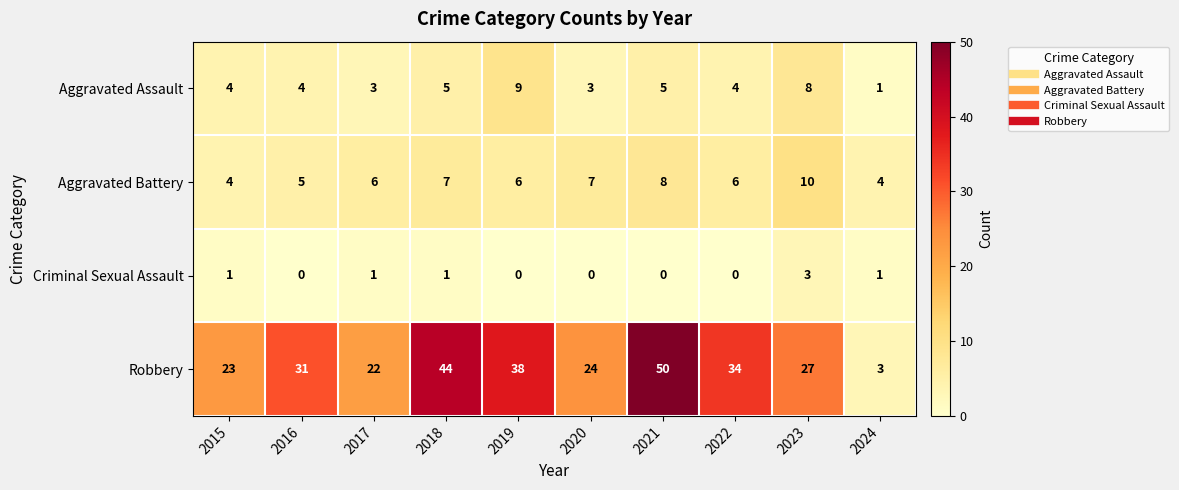

What is the greatest value displayed?

50